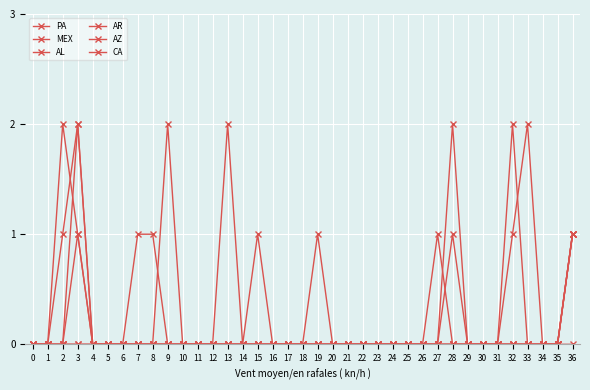

How many categories are shown in the chart?

37